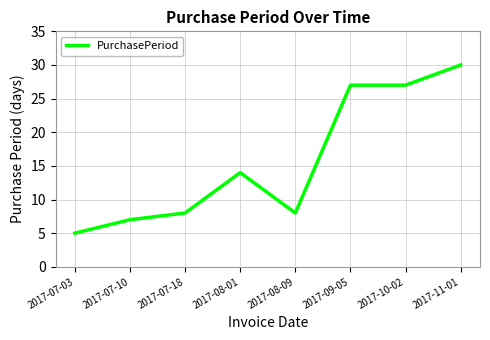

What is the maximum value shown in the chart?

30